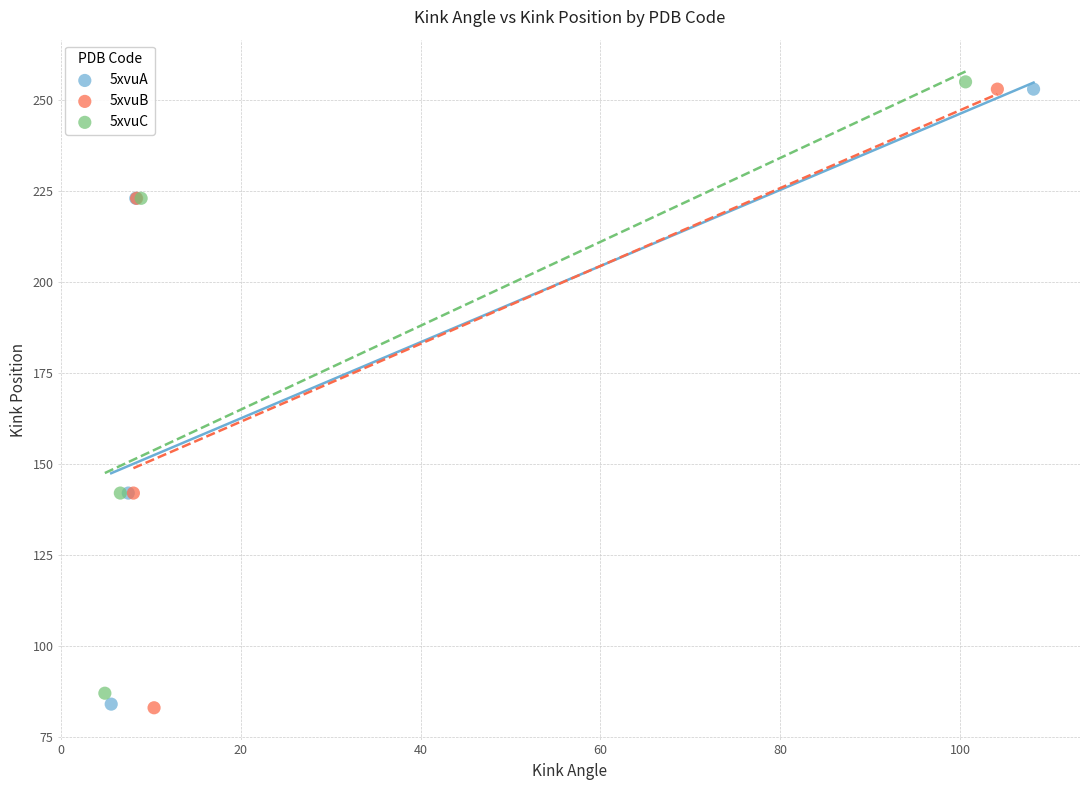

Which series has the largest Y range (max minus min)?

5xvuB